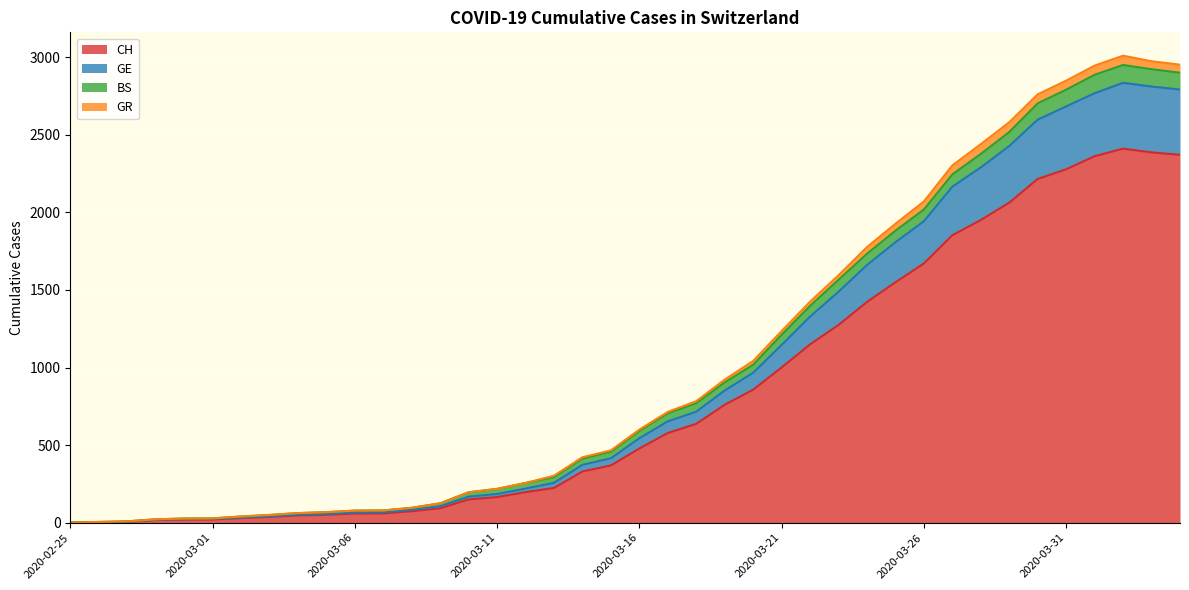

What are all the series names shown in the legend?

CH, GE, BS, GR